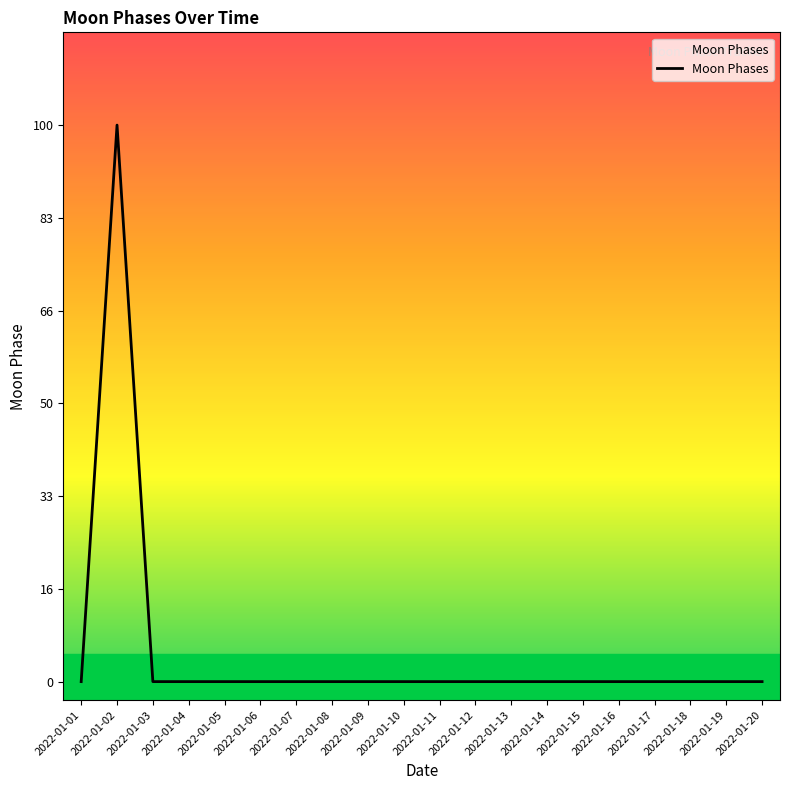

Is this an area chart (filled region under the line)?

Yes